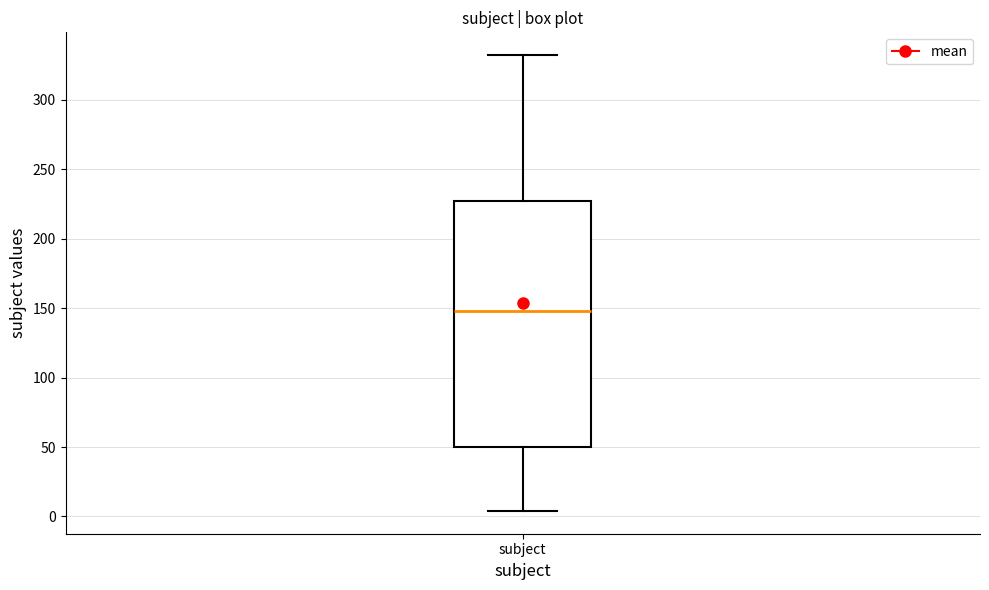

Transcribe this box plot: give where the median line is, the range the box spans, and where the two whiskers end, as read against the y-axis. The values are not printed on the chart, so give them approximately, as read against the axis.

median 150, box 50 to 225, whiskers 5 to 330